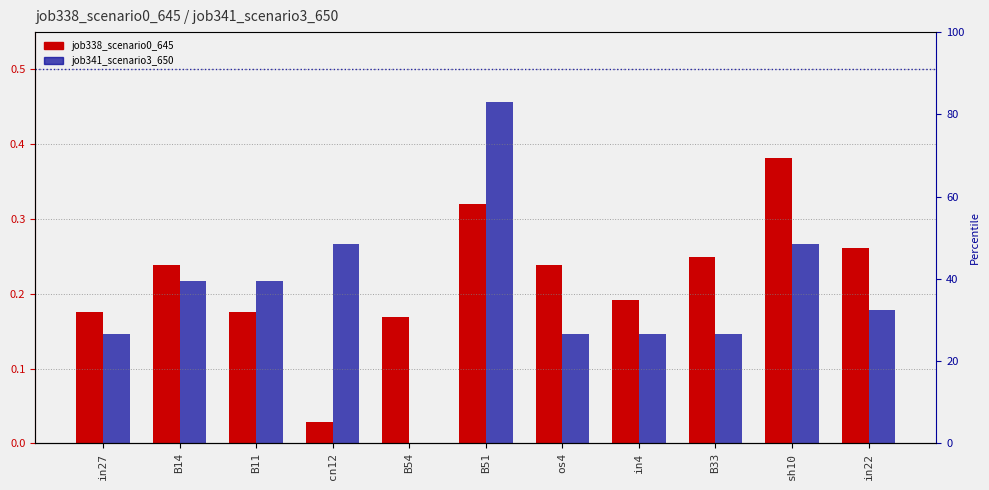

Reading left to right, list all the values displayed in this chart.

job338_scenario0_645: in27=0.2	B14=0.2	B11=0.2	cn12=0.0	B54=0.2	B51=0.3	os4=0.2	in4=0.2	B33=0.2	sh10=0.4	in22=0.3
job341_scenario3_650: in27=0.1	B14=0.2	B11=0.2	cn12=0.3	B54=0.0	B51=0.5	os4=0.1	in4=0.1	B33=0.1	sh10=0.3	in22=0.2